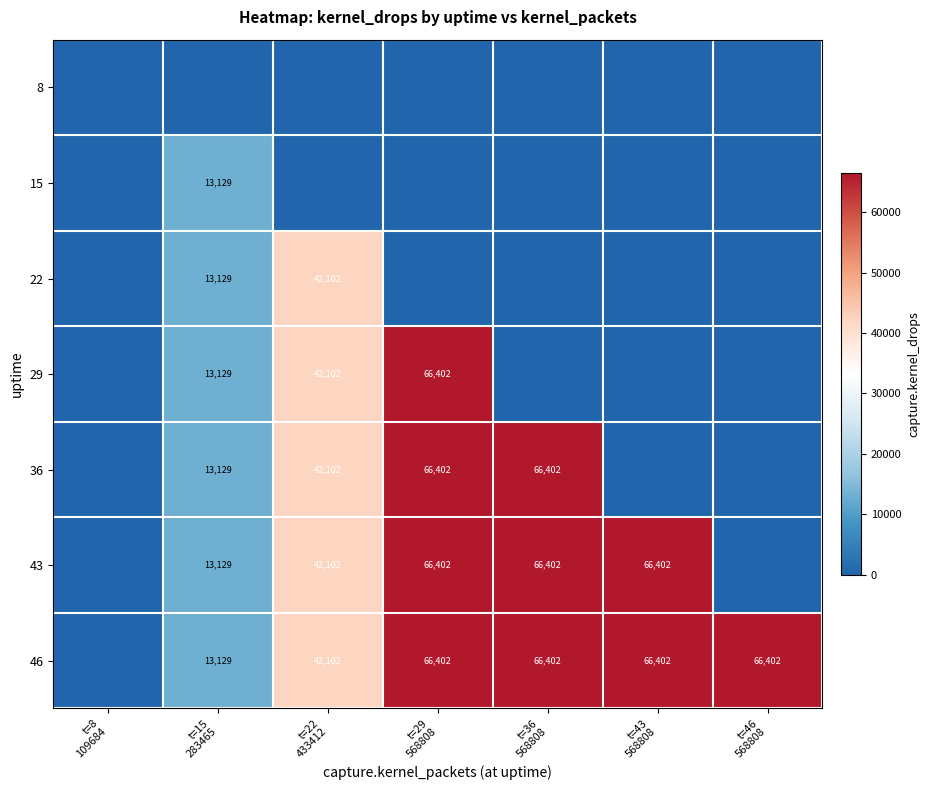

Count the 43 values in the range 0 to 66402.

7